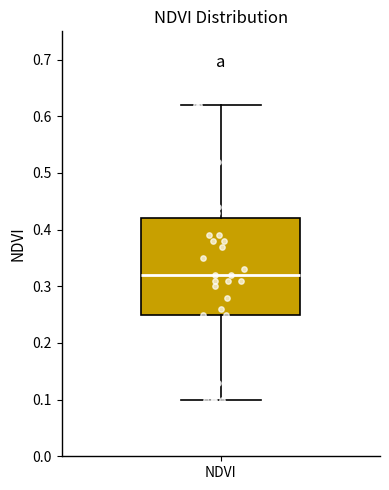

Transcribe this box plot: give where the median line is, the range the box spans, and where the two whiskers end, as read against the y-axis. The values are not printed on the chart, so give them approximately, as read against the axis.

median 0.32, box 0.25 to 0.42, whiskers 0.10 to 0.62